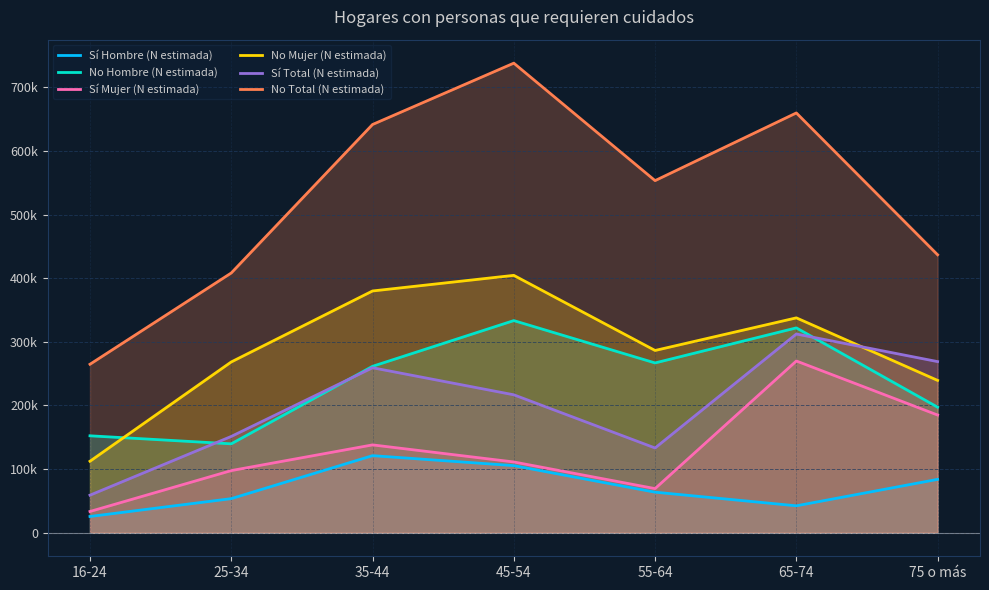

What is the highest value of the Sí Hombre (N estimada) series?

121202